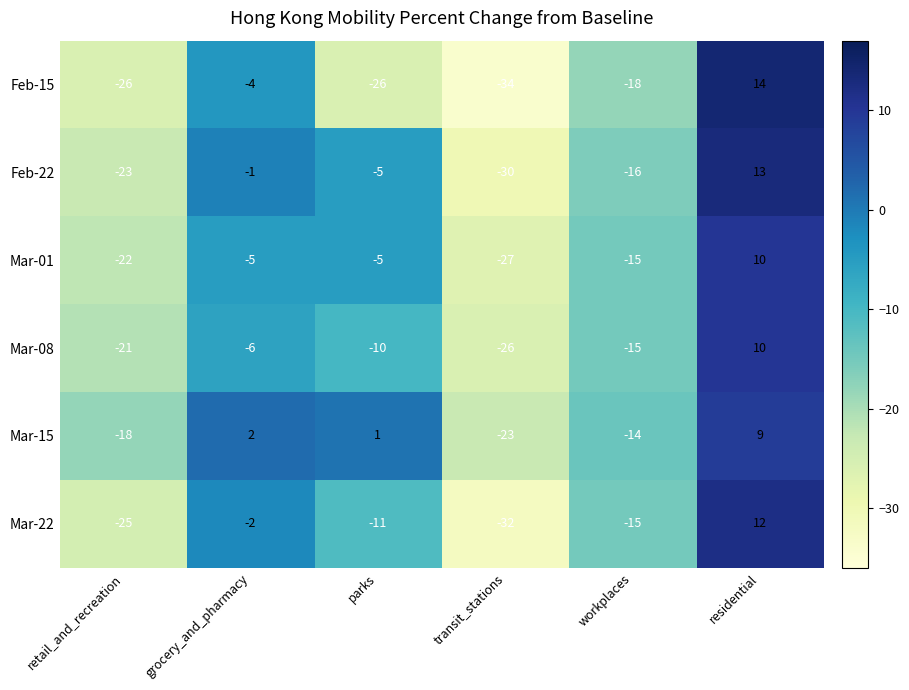

The Mar-08 series shows -26 at transit_stations. True or false?

True